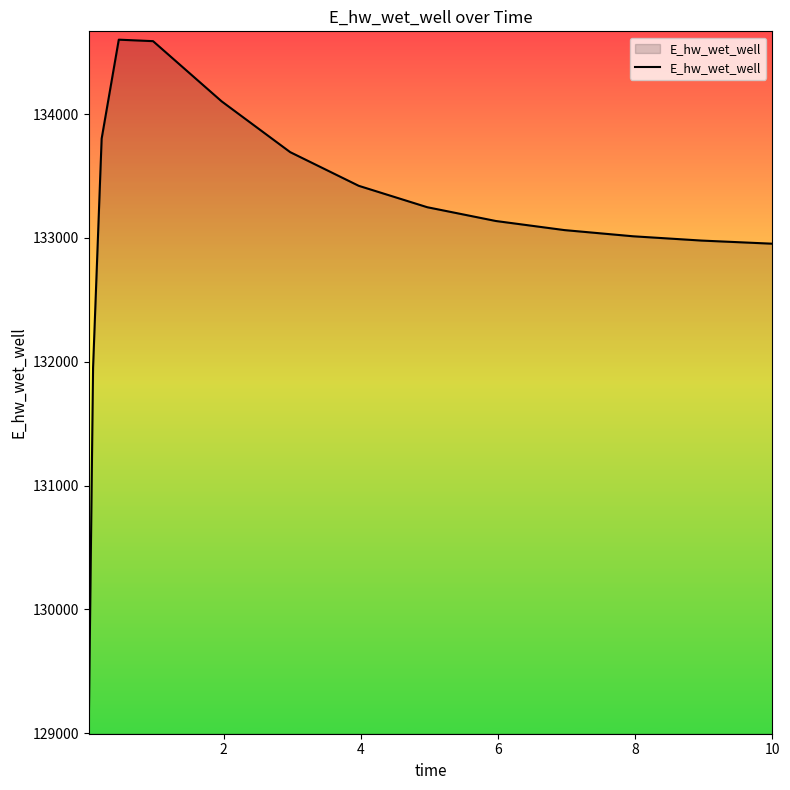

What is the smallest value displayed?

129060.4